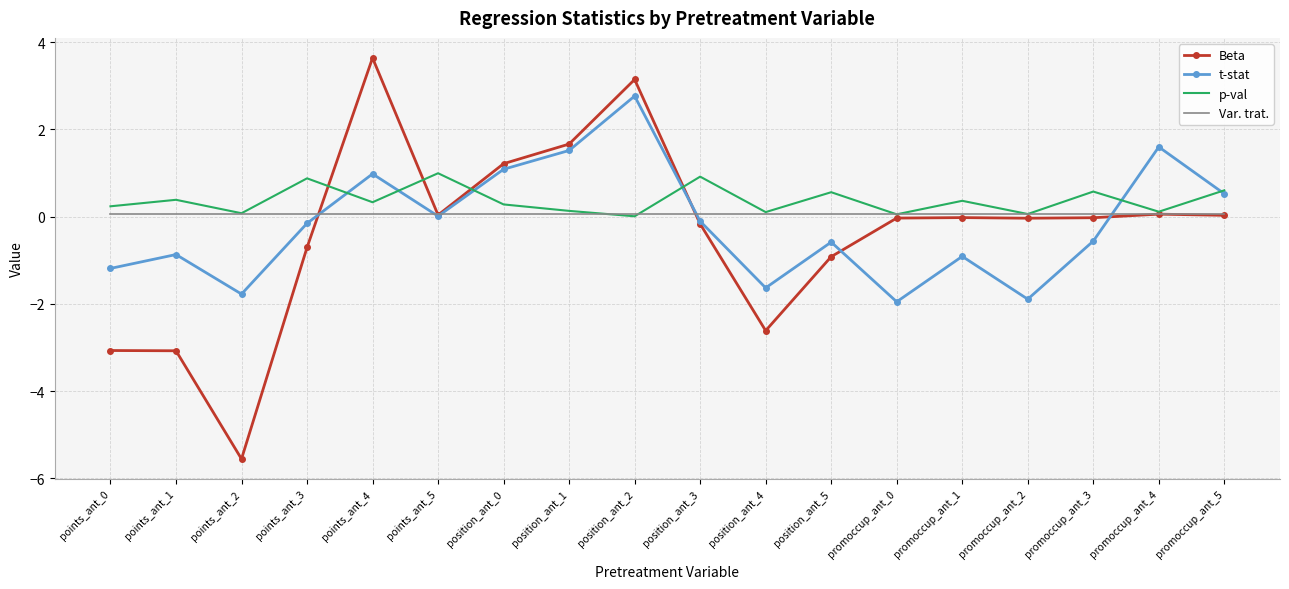

What is the average value of the Beta series?

-0.4